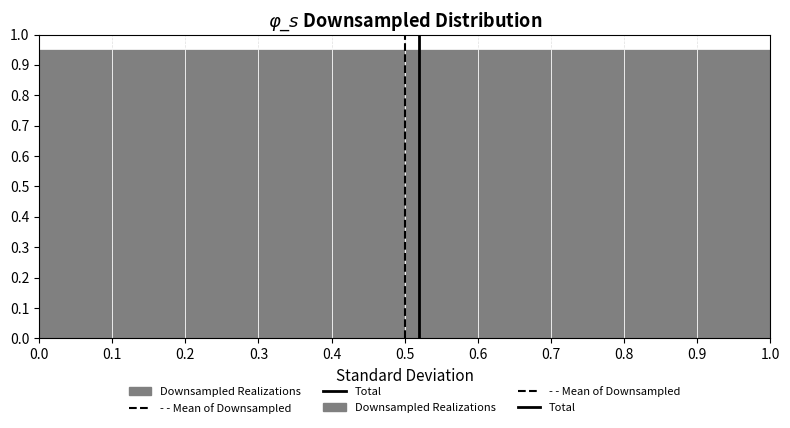

How tall is the bar that spans 0.2 to 0.3 on the x-axis? The values are not printed on the chart, so give them approximately, as read against the axis.

0.95